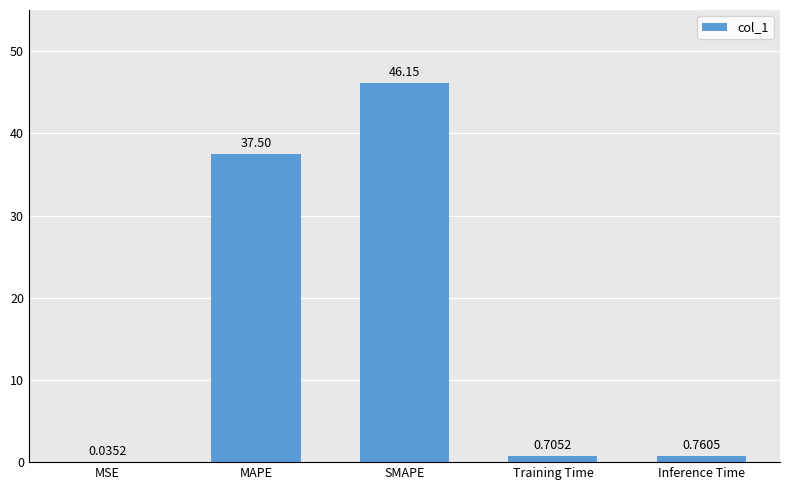

What is the sum of the values at SMAPE and MSE?

46.2